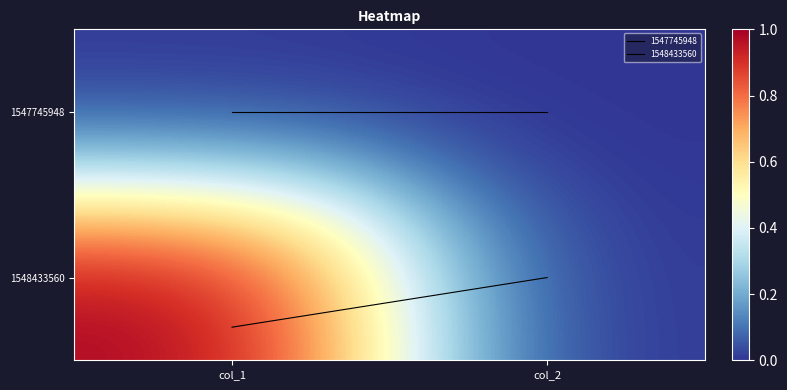

Reading left to right, list all the values displayed in this chart.

1547745948: col_1=0	col_2=0
1548433560: col_1=1	col_2=0